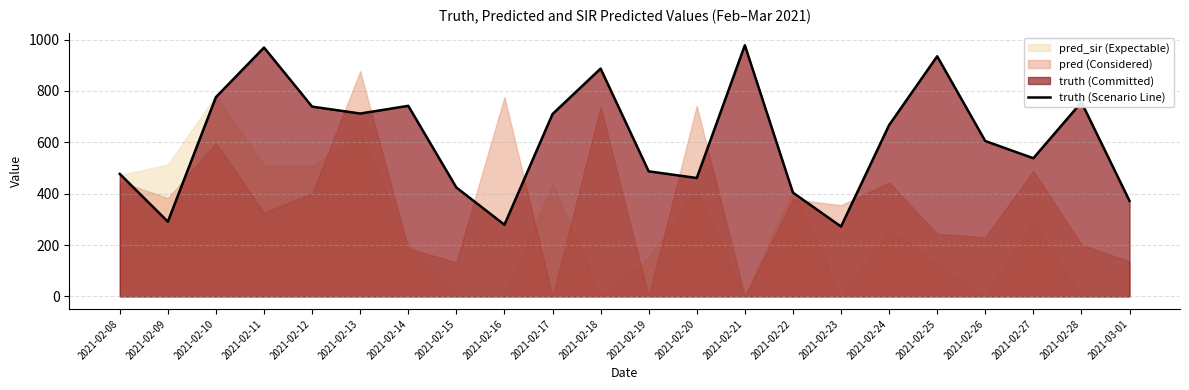

What is the sum of the values at 2021-02-18 and 2021-02-26?

1492